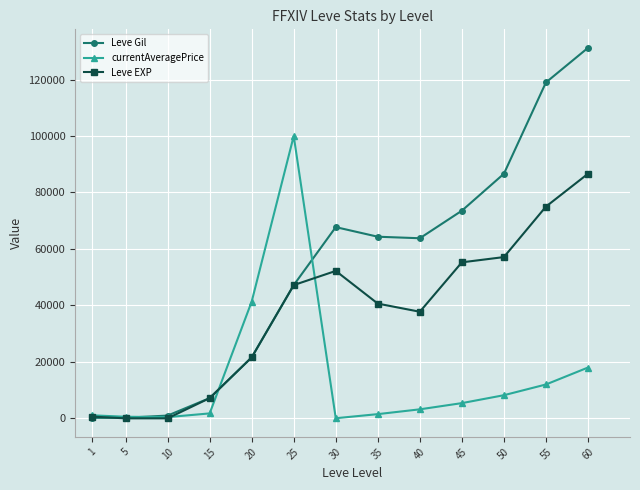

What is the difference between the maximum and minimum values in the currentAveragePrice series?

99951